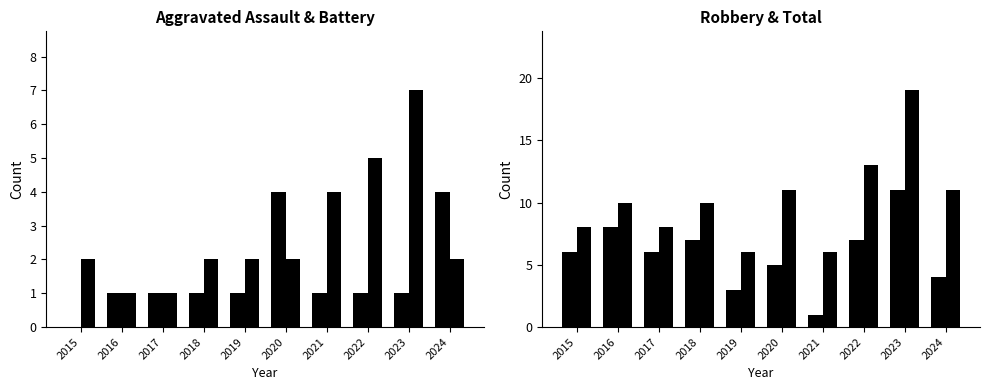

At how many categories does at least one series exceed 8?

6